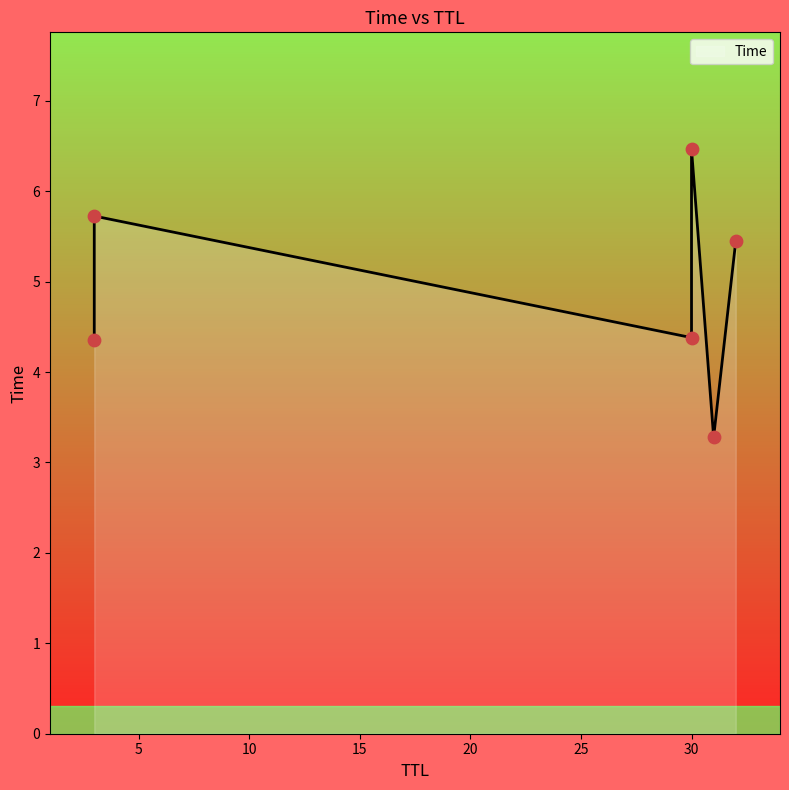

What is the ratio of the value at 3 to the value at 30?

1.0